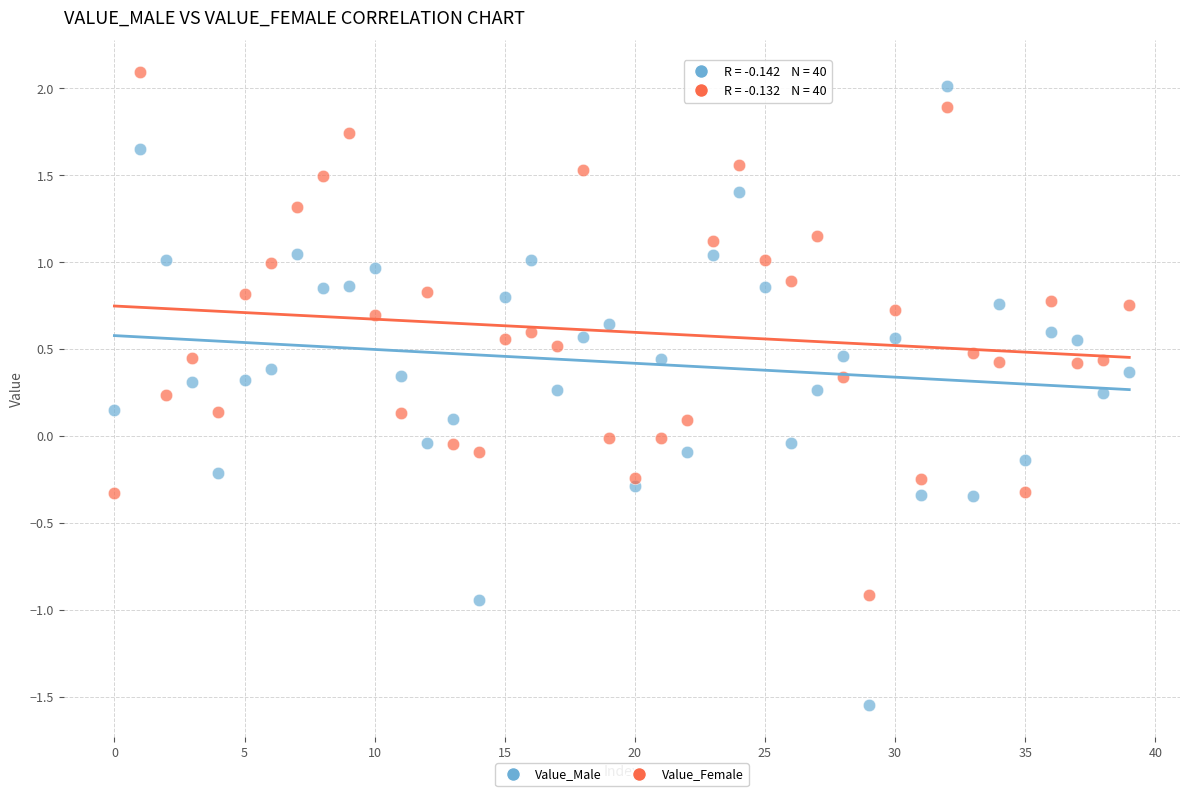

Which series reaches the minimum Y coordinate?

Value_Male